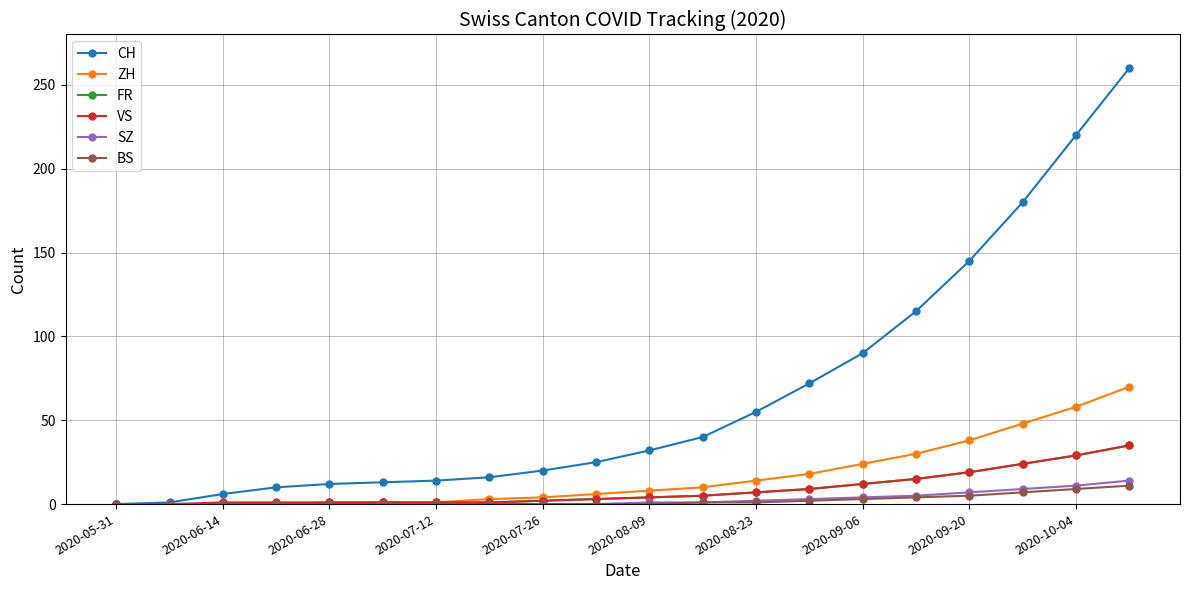

What is the value of the FR point at the 7th from the left?

1